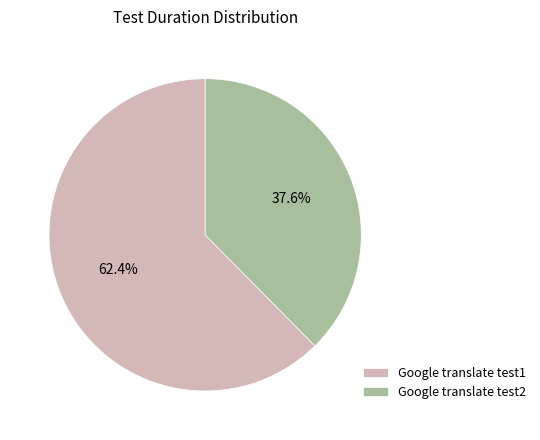

The Google translate test1 slice represents 62% of the pie. True or false?

True